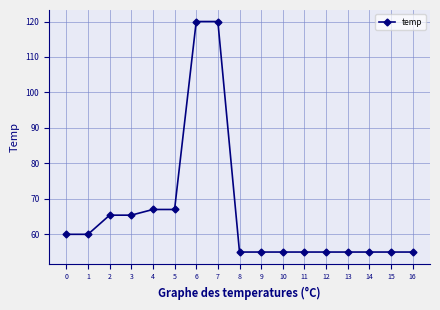

Is it true that the value at 2 is 114.6?

False